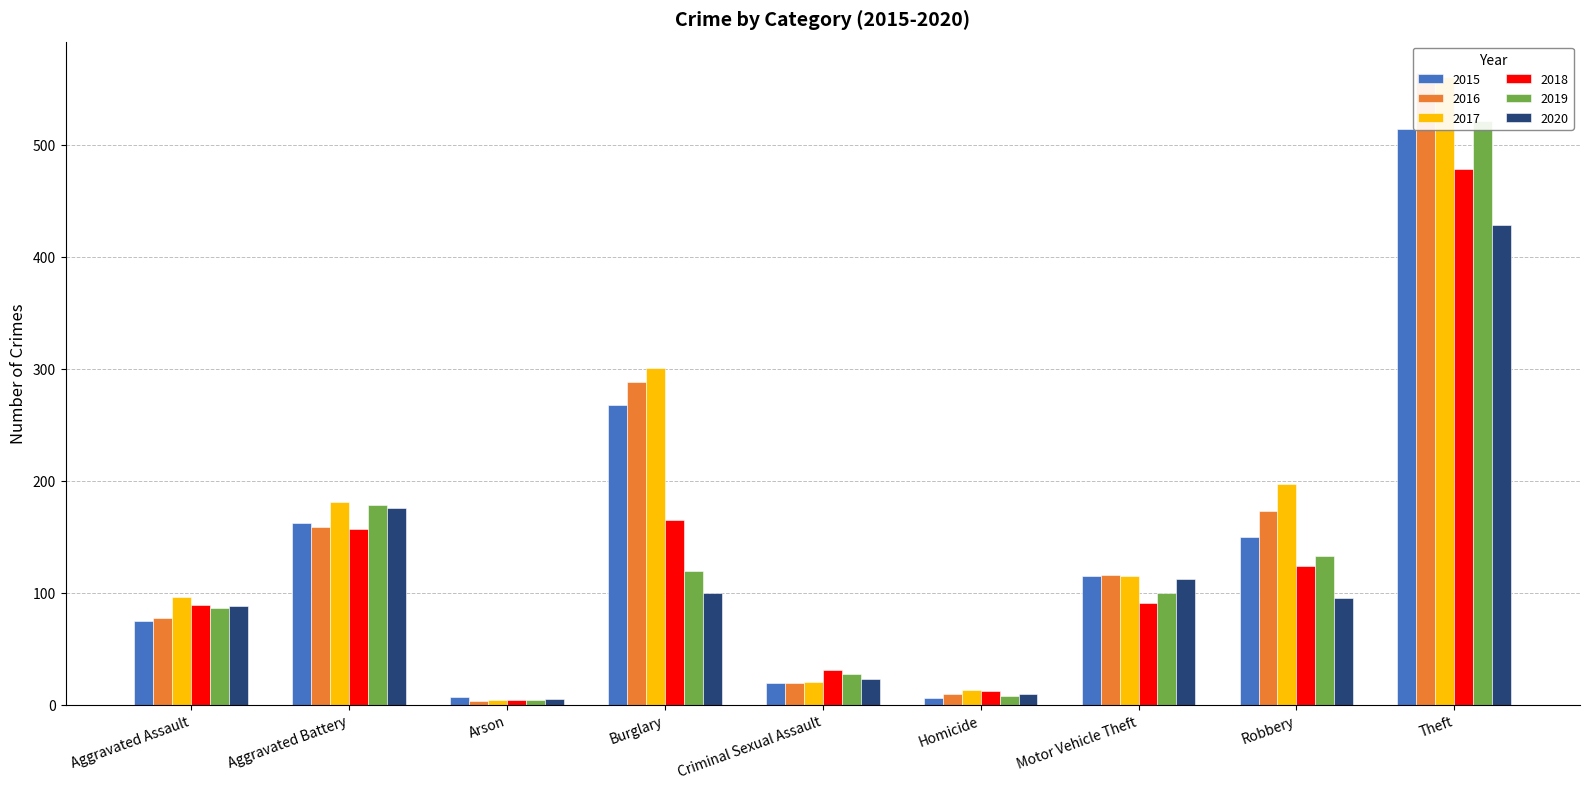

At Motor Vehicle Theft, list the series in order from largest to smallest.

2016, 2015, 2017, 2020, 2019, 2018